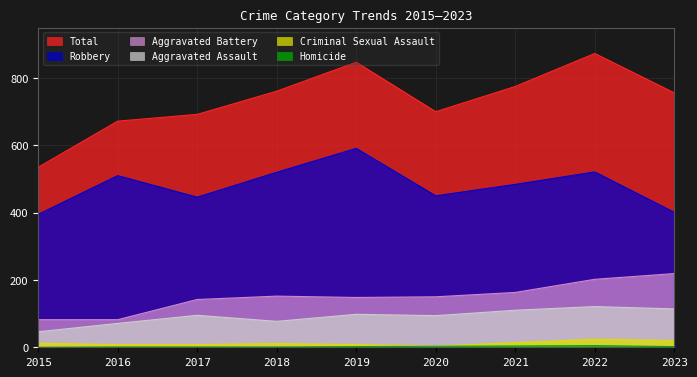

How many data points in Homicide are above 2?

3